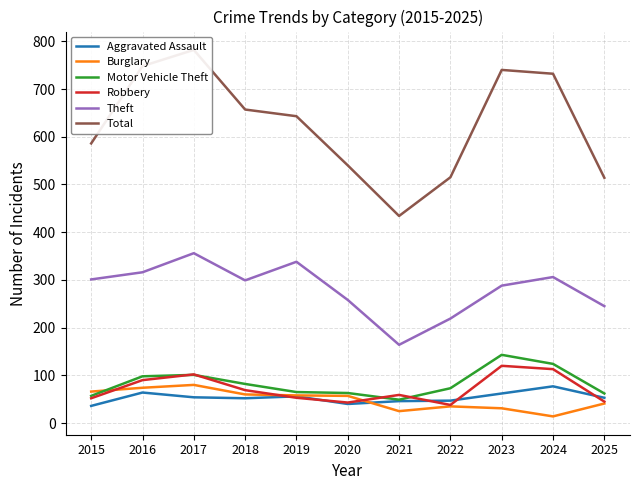

Where does the Theft series first go above 299?

2015